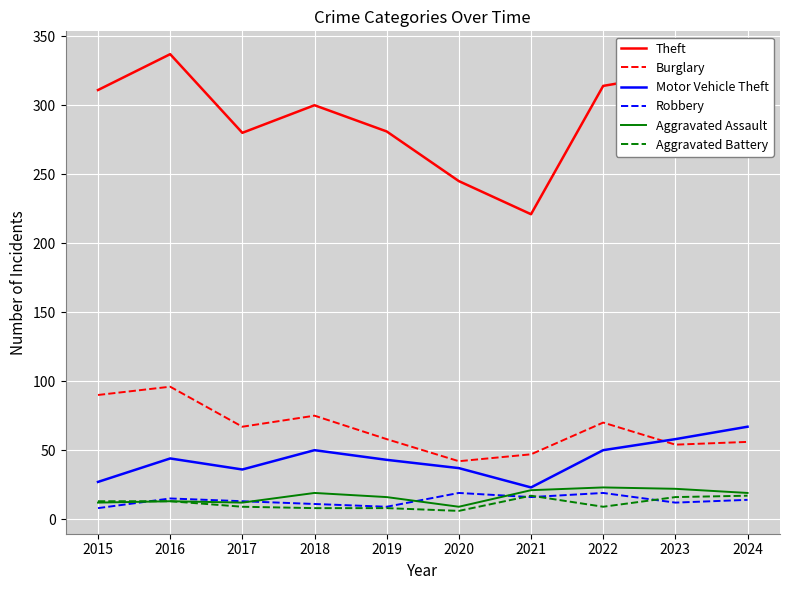

True or false: Theft and Burglary intersect in this chart.

False